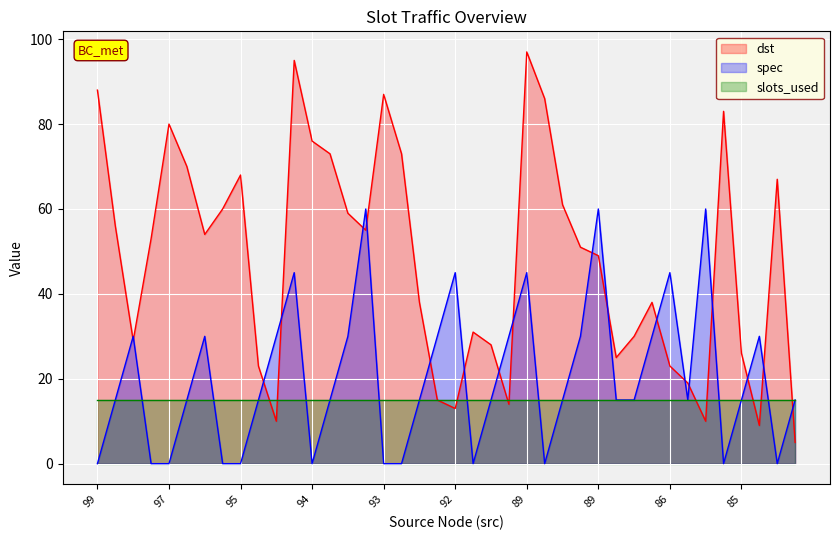

Between which two adjacent categories do dst and spec first intersect?

99 and 99